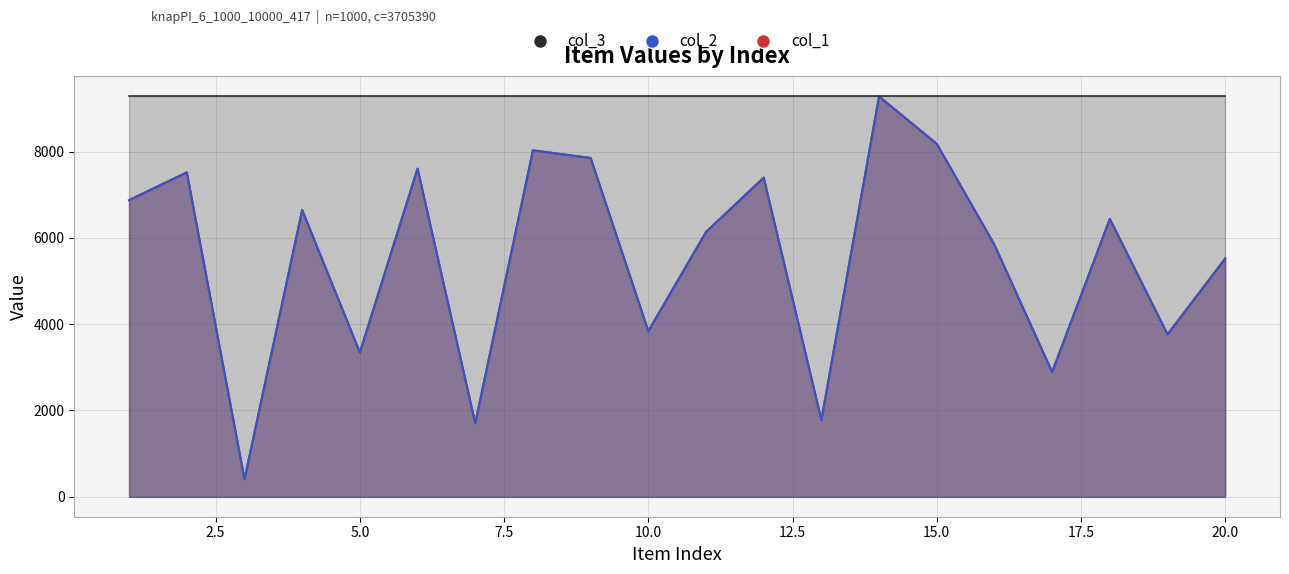

Which series changed the most between 8 and 17?

col_1